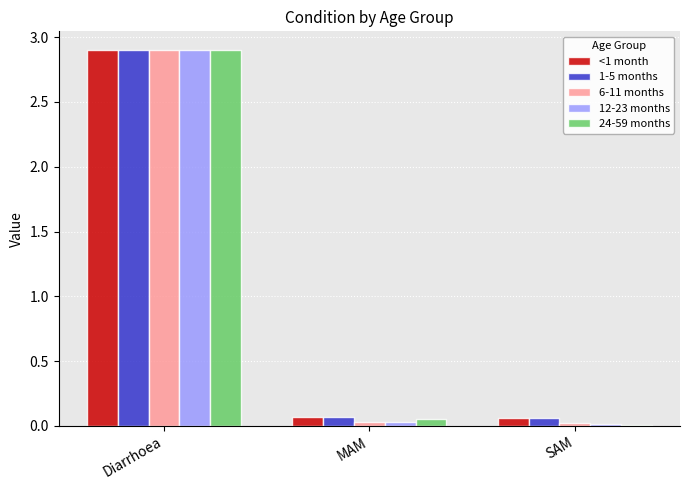

What position from the left is MAM?

2